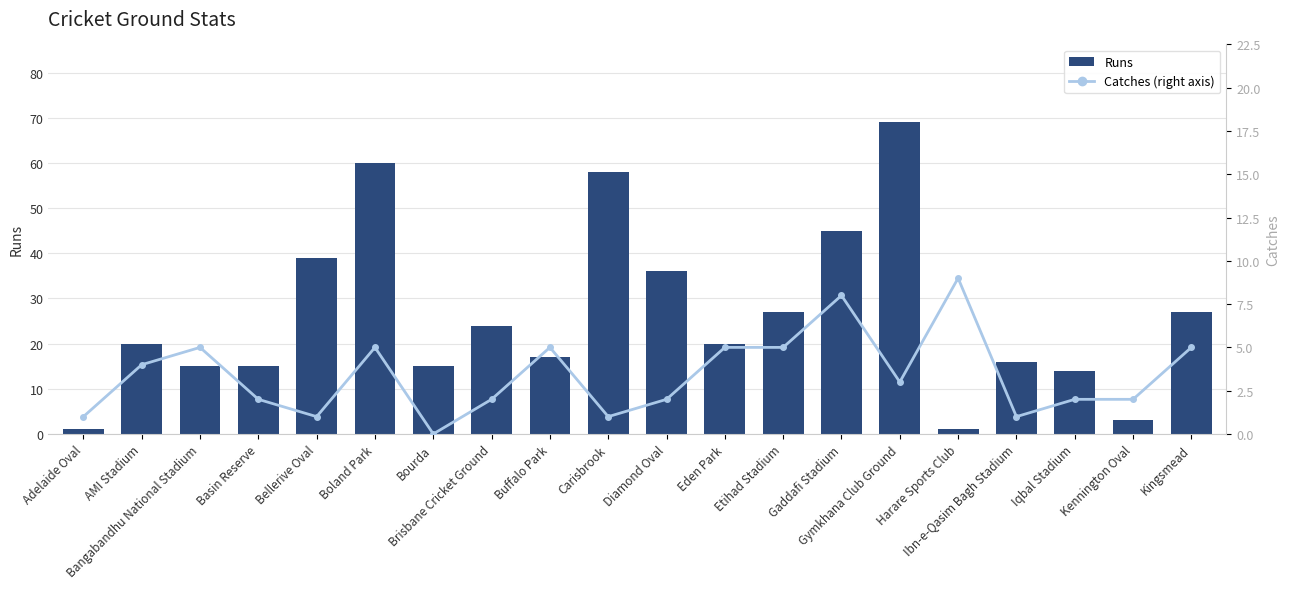

At which category does the chart reach its minimum across all series?

Bourda